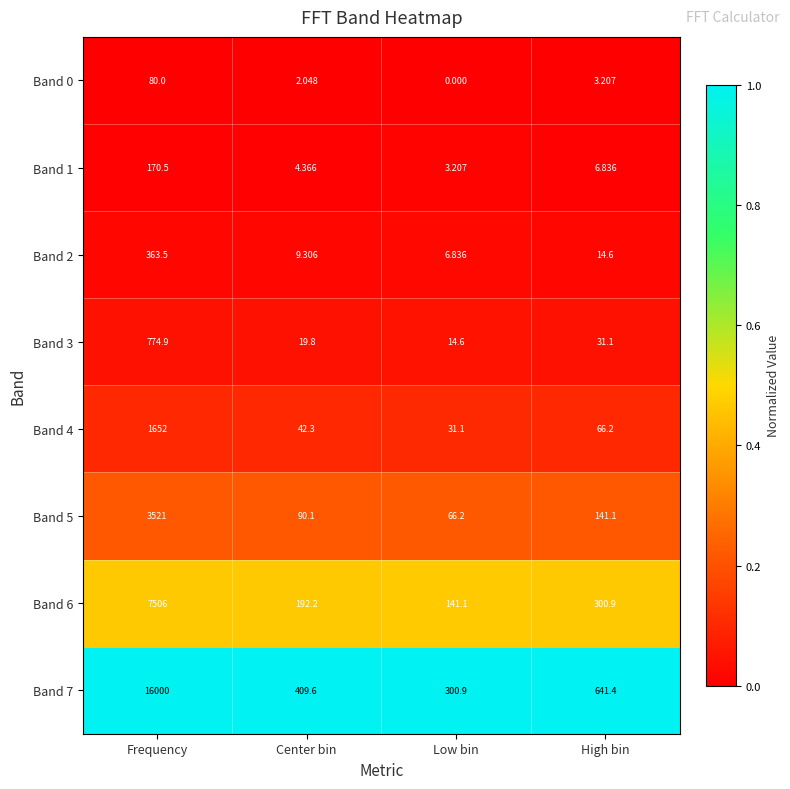

Which series changed the most between Center bin and High bin?

Band 7